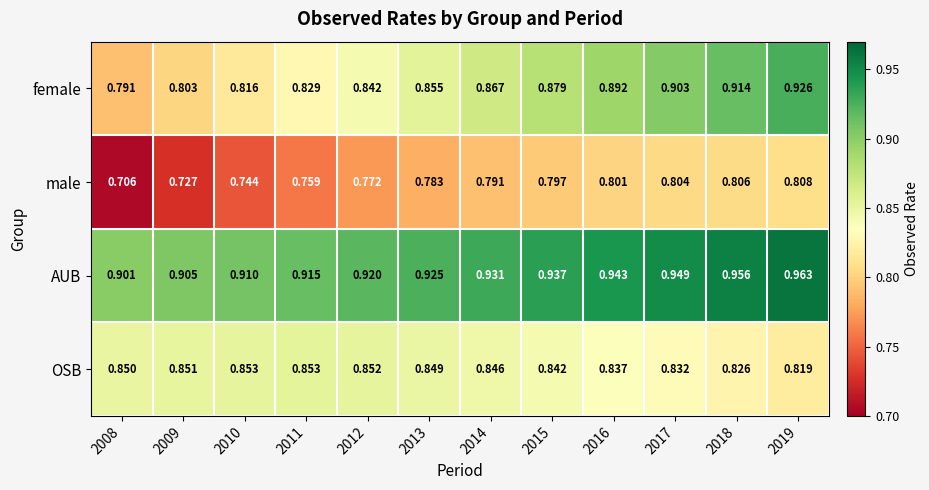

Is the value of female at 2008 greater than the value of male at 2008?

Yes